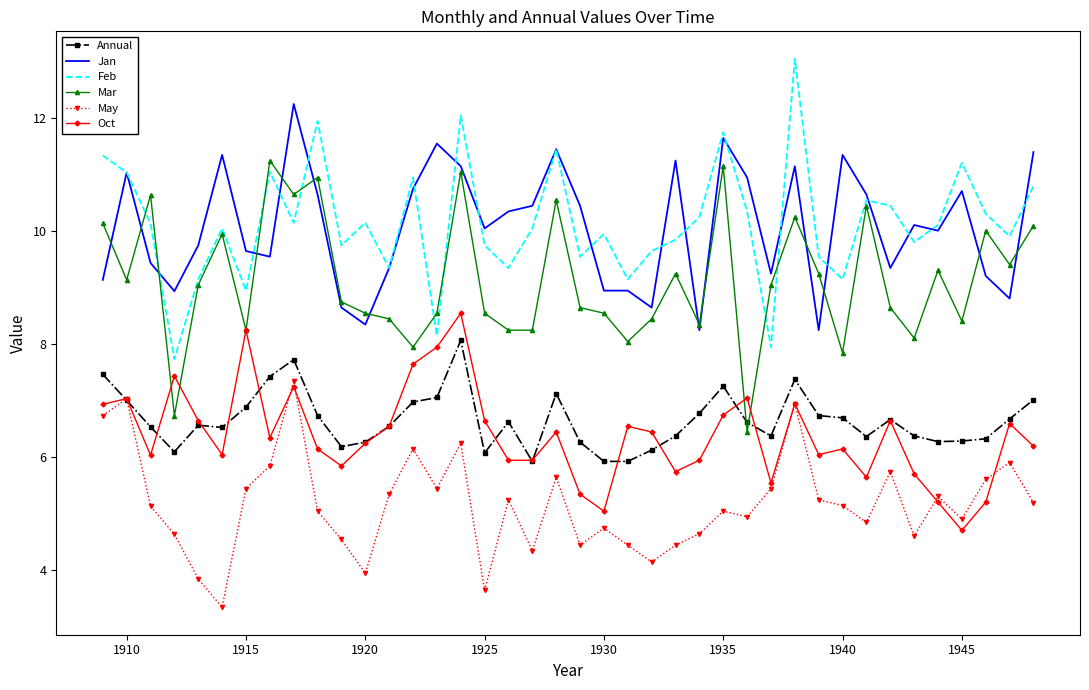

What is the smallest value displayed?

3.3